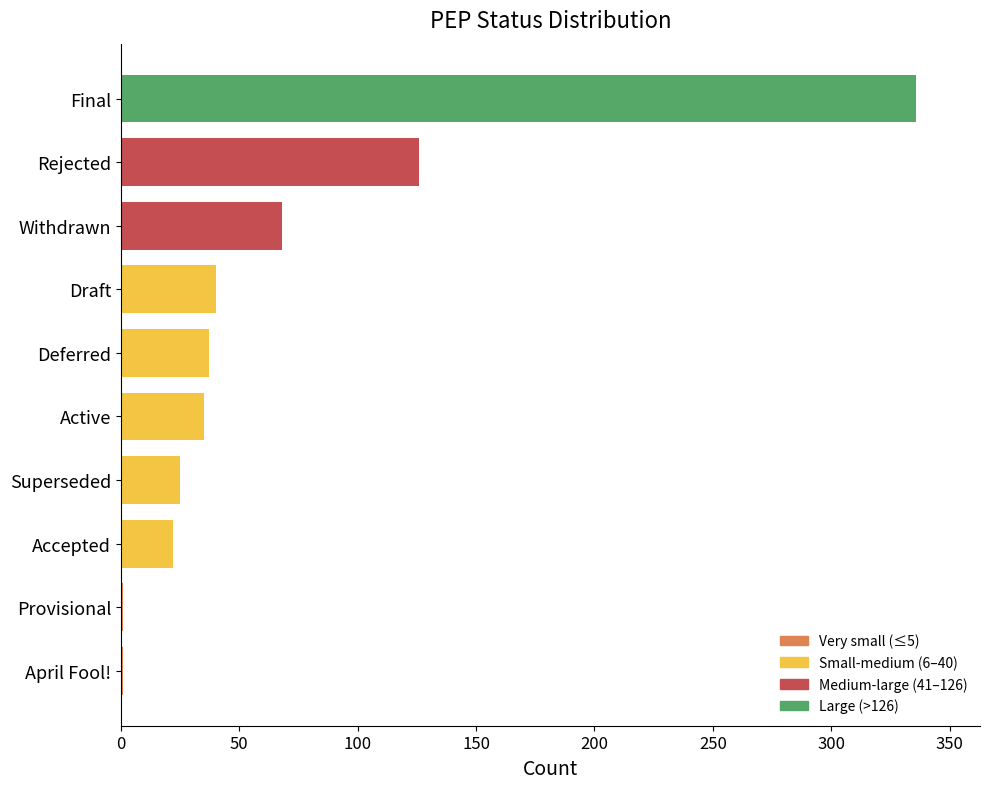

Between Superseded and Withdrawn, which is larger?

Withdrawn